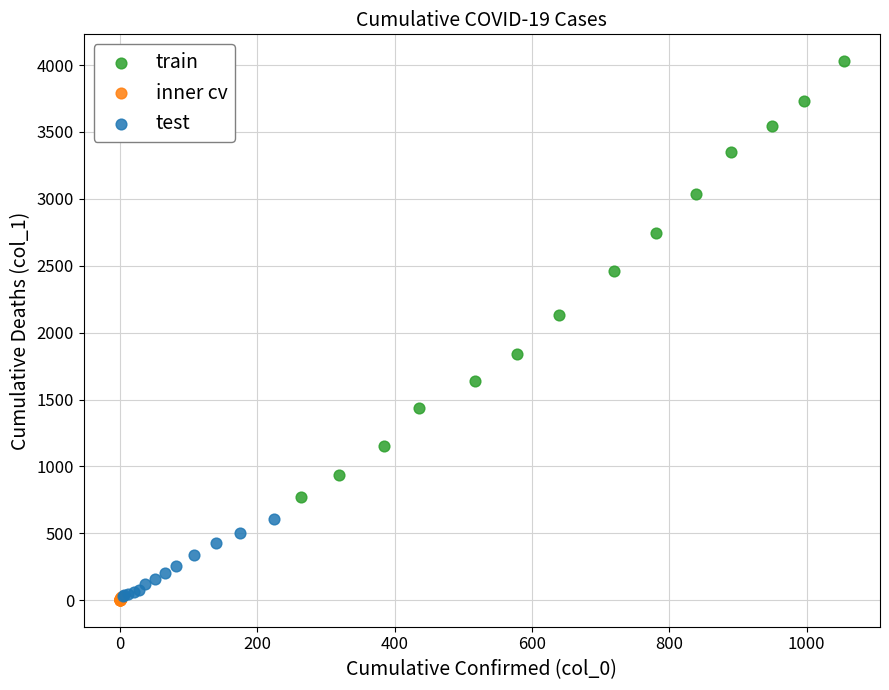

Which series has the largest Y range (max minus min)?

train